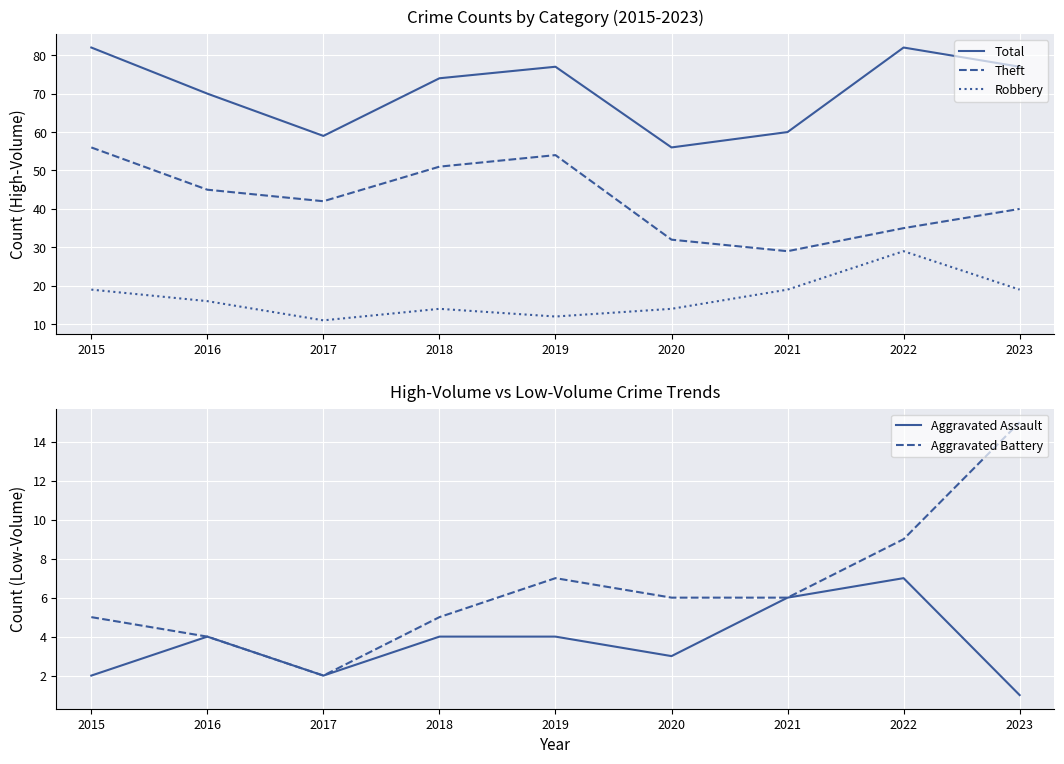

Is it true that Aggravated Battery equals 4 at 2022?

False